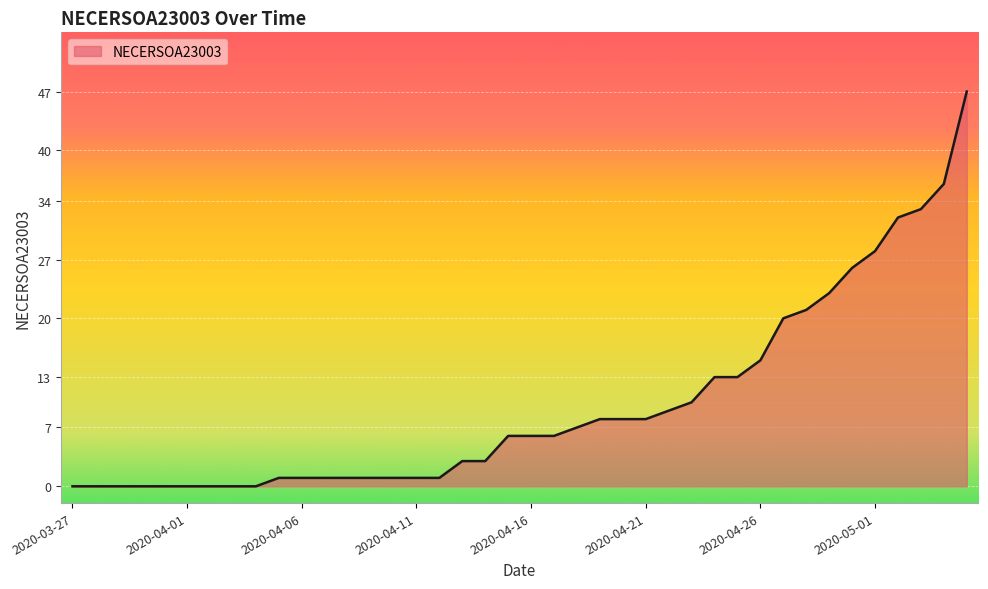

What is the greatest value displayed?

47